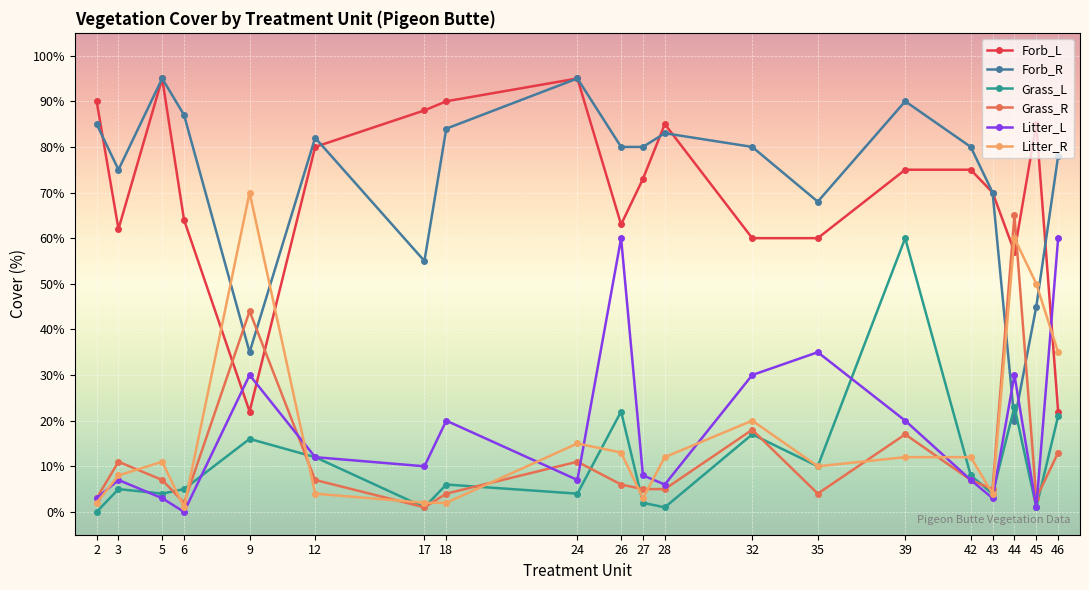

What is the value of the Grass_L point at the 17th from the left?

4